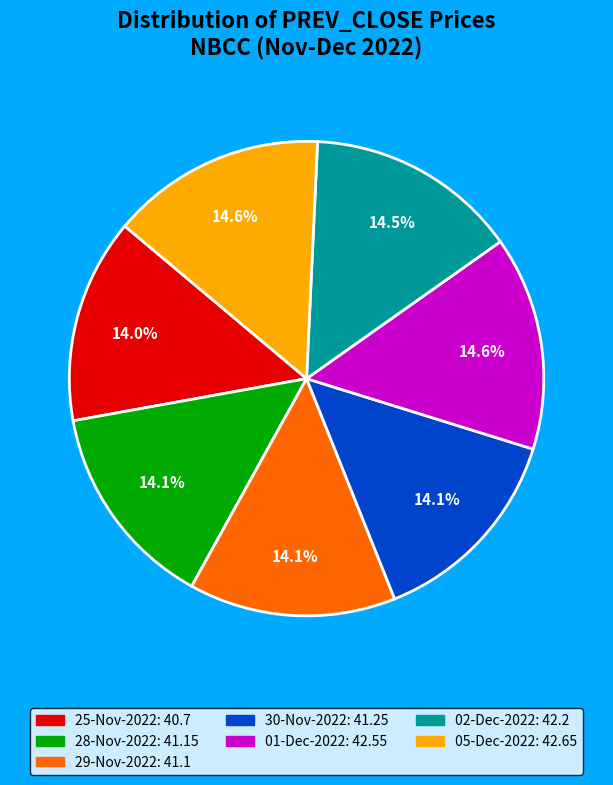

Do 28-Nov-2022 and 05-Dec-2022 together represent more than half of the pie?

No